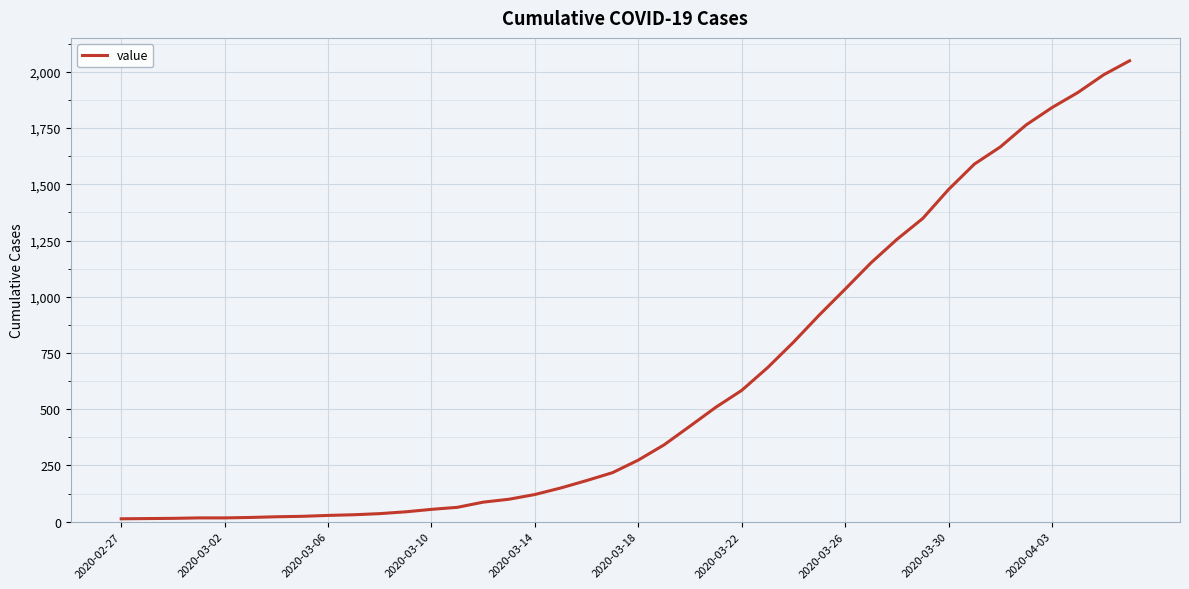

What is the greatest value displayed?

2049